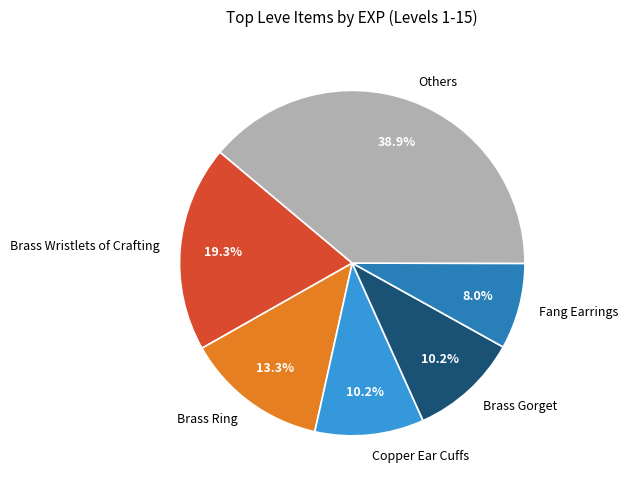

Between Brass Ring and Brass Wristlets of Crafting, which is larger?

Brass Wristlets of Crafting